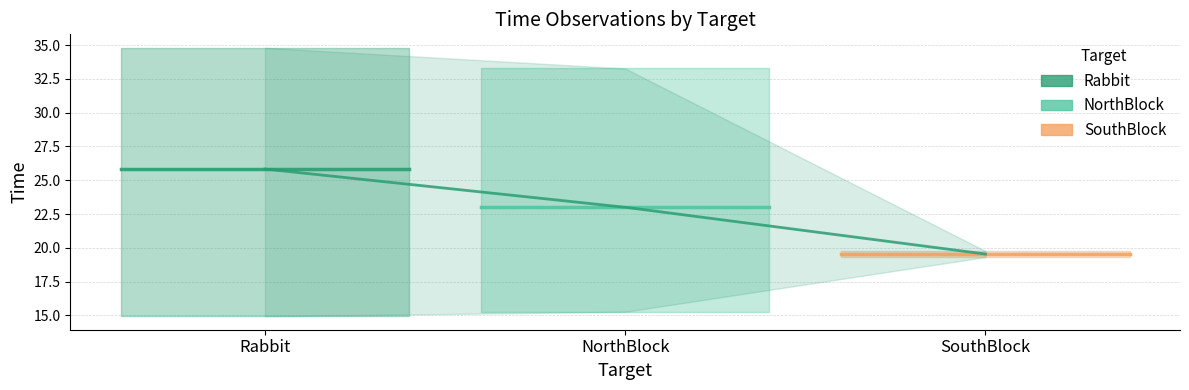

What is the sum of all NorthBlock values?

46.0